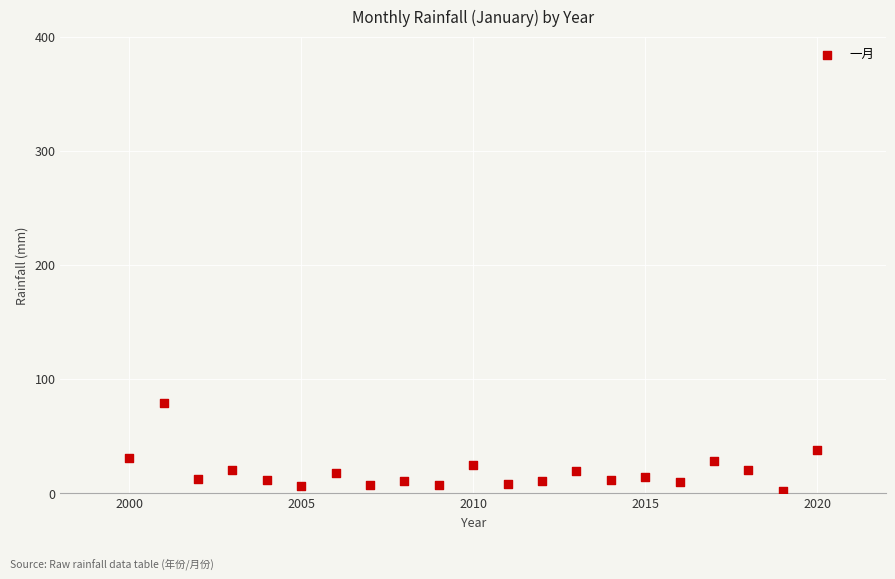

What is the range of X values (max minus min)?

20.0